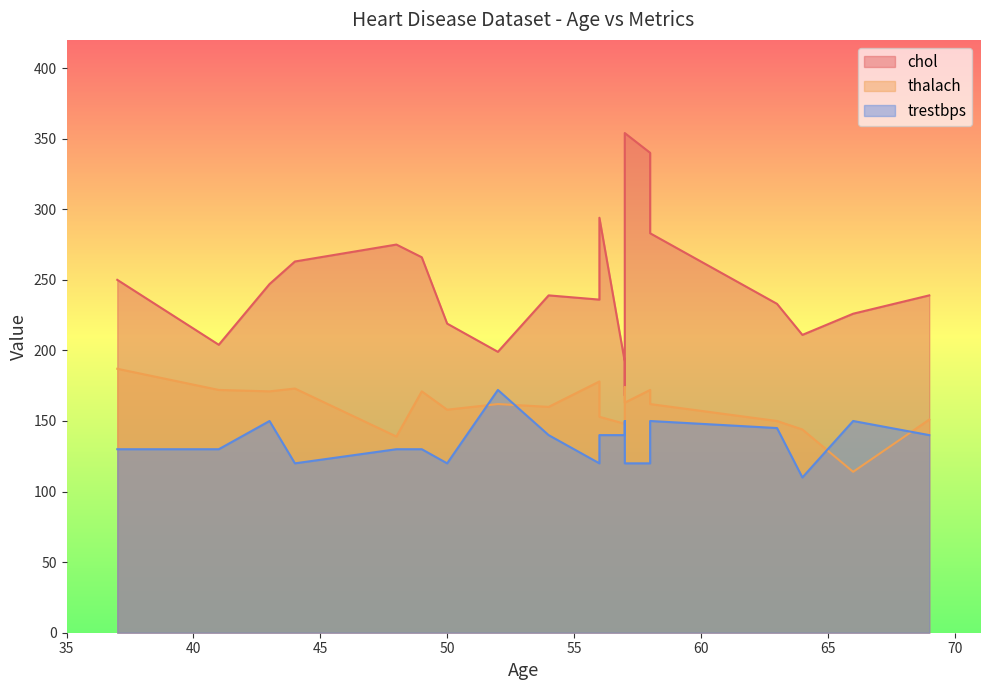

Rank the categories by trestbps value from highest to lowest.

52, 57, 58, 66, 43, 63, 57, 56, 54, 69, 37, 41, 48, 49, 56, 57, 44, 50, 58, 64